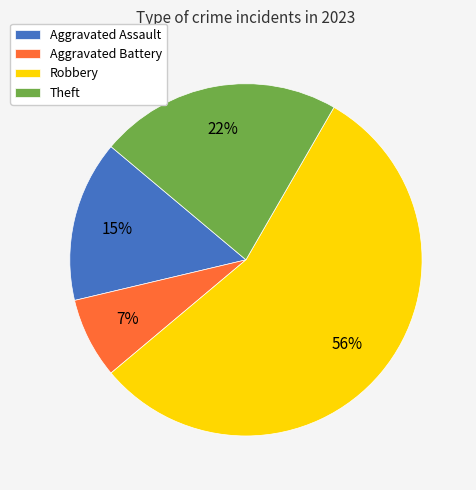

Does Theft account for over 50% of the chart?

No